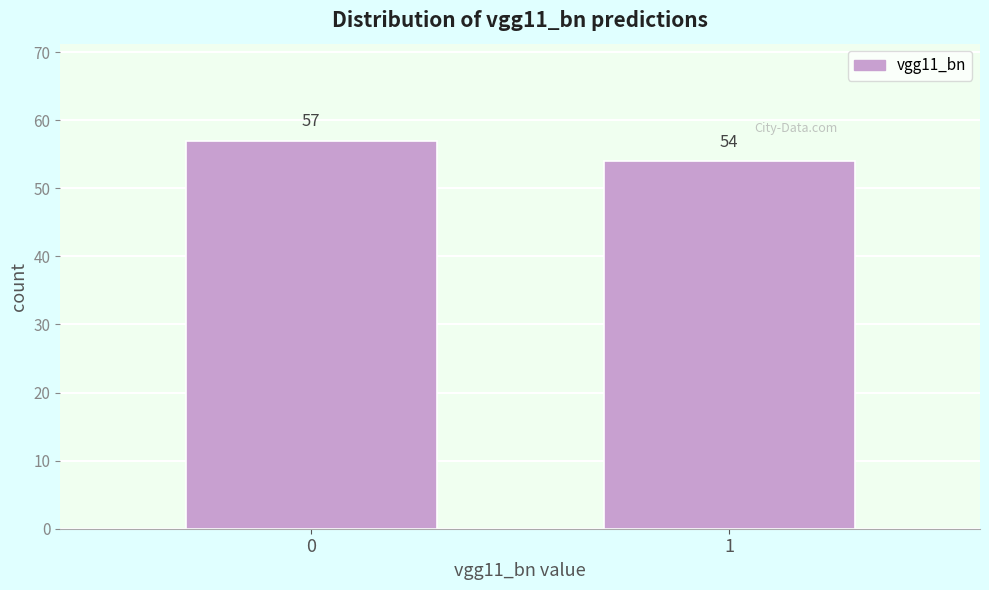

Reading left to right, extract all data points from this chart.

57	54